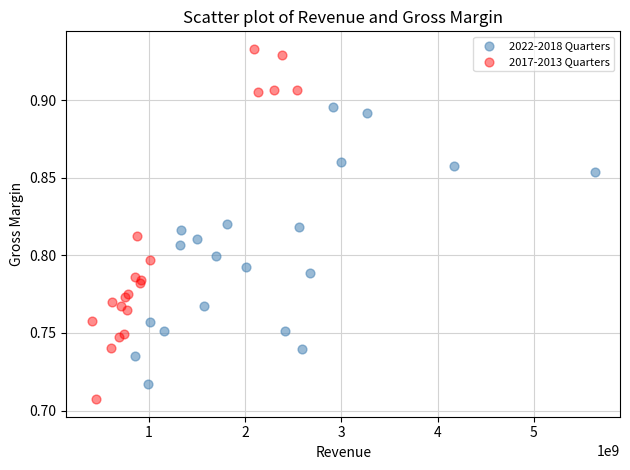

Which series reaches the maximum Y coordinate?

2017-2013 Quarters